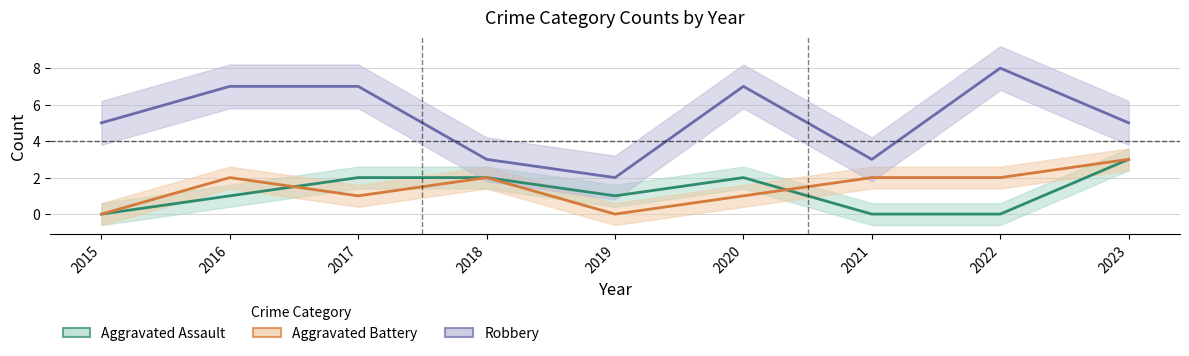

At which label does Aggravated Battery first exceed 2?

2023